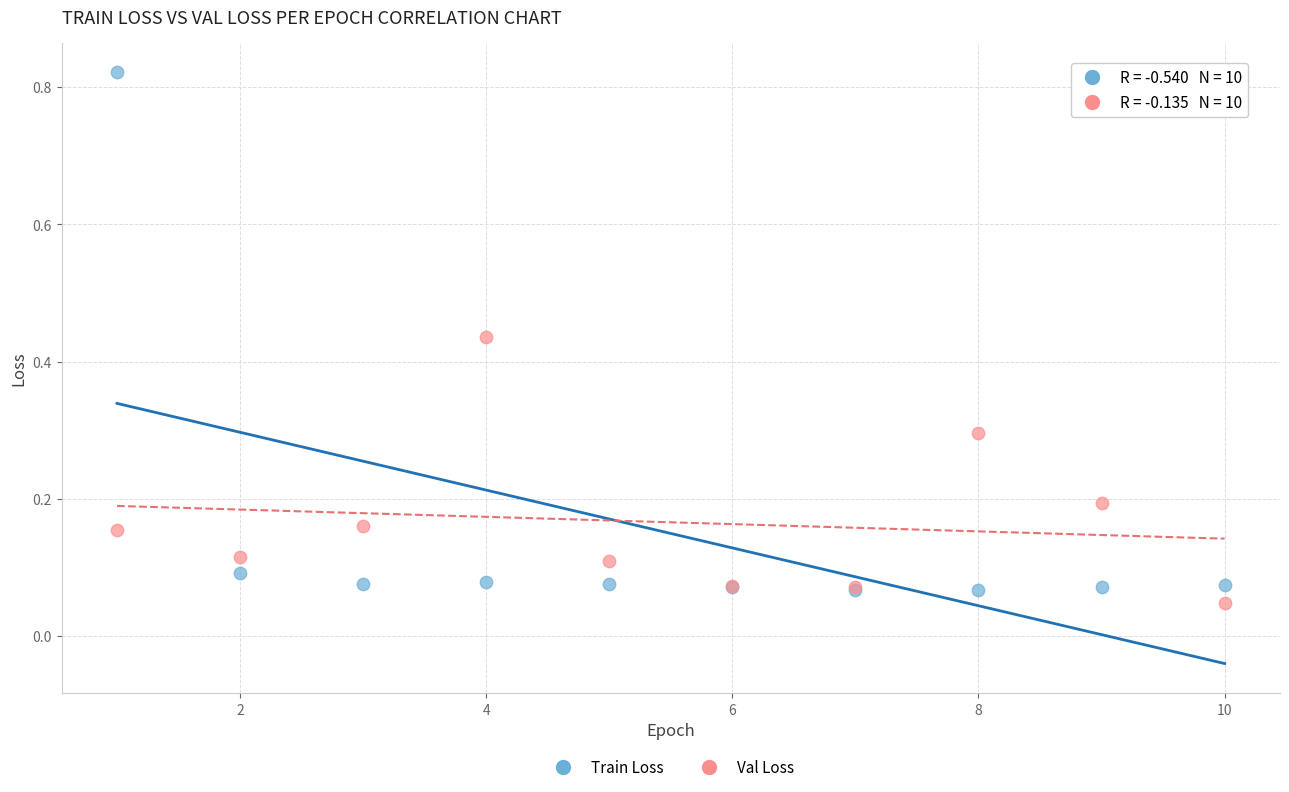

Which series reaches the minimum Y coordinate?

Val Loss